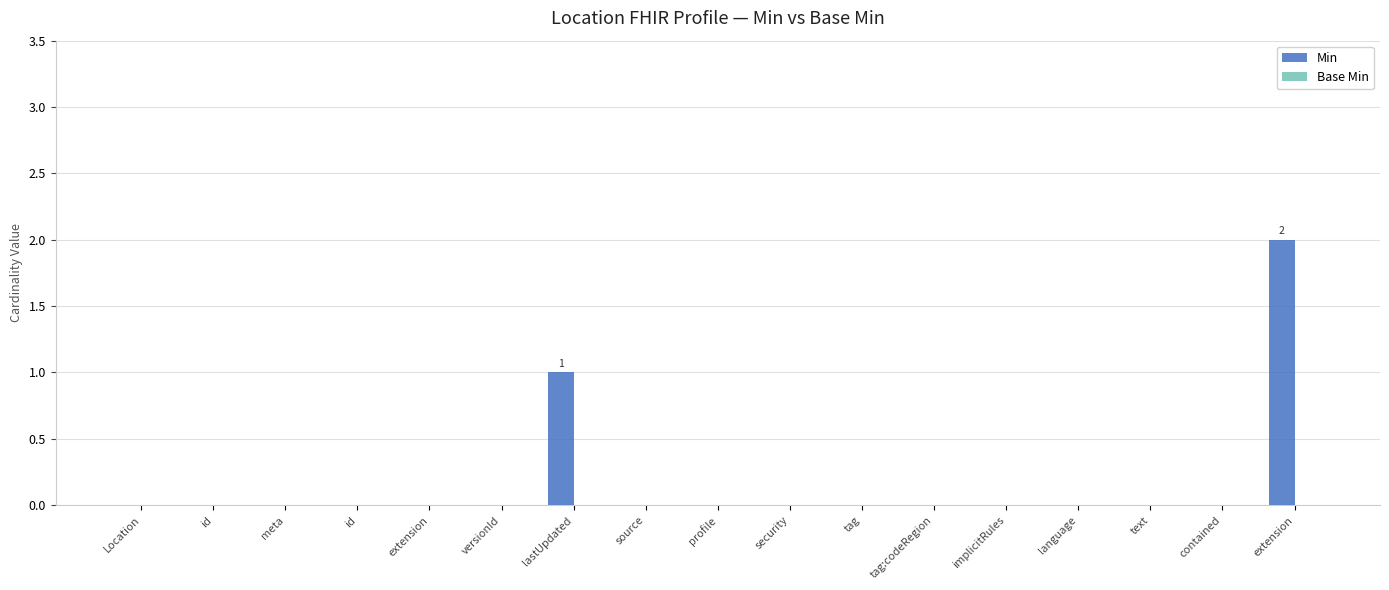

Reading right to left, transcribe all the data shown in this chart.

Min: 2	0	0	0	0	0	0	0	0	0	1	0	0	0	0	0	0
Base Min: 0	0	0	0	0	0	0	0	0	0	0	0	0	0	0	0	0